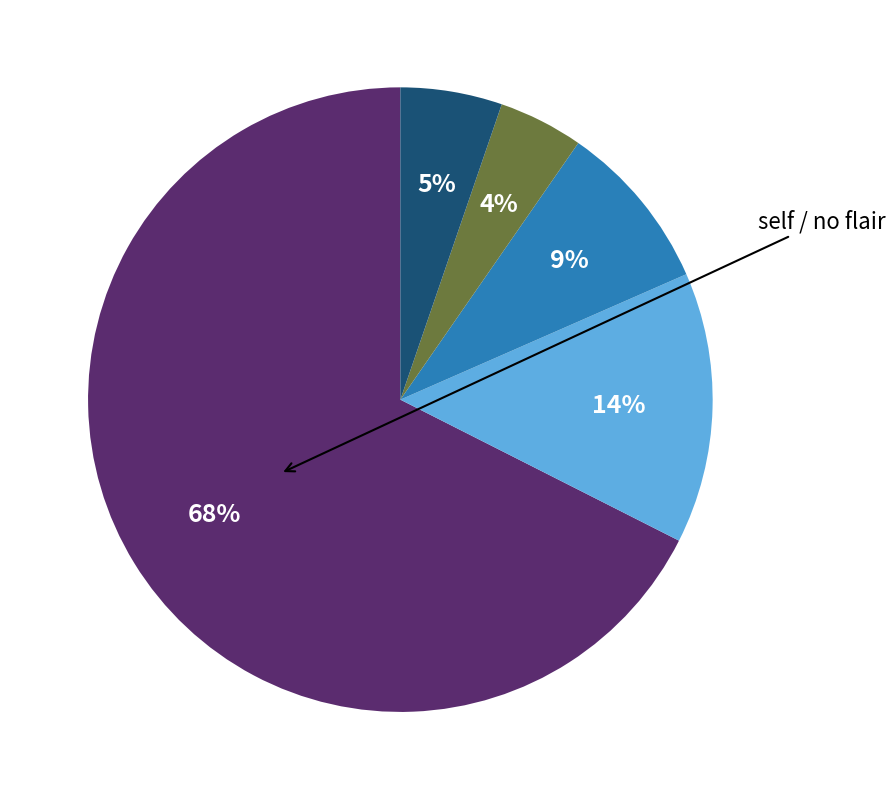

Does any single category account for the majority?

Yes